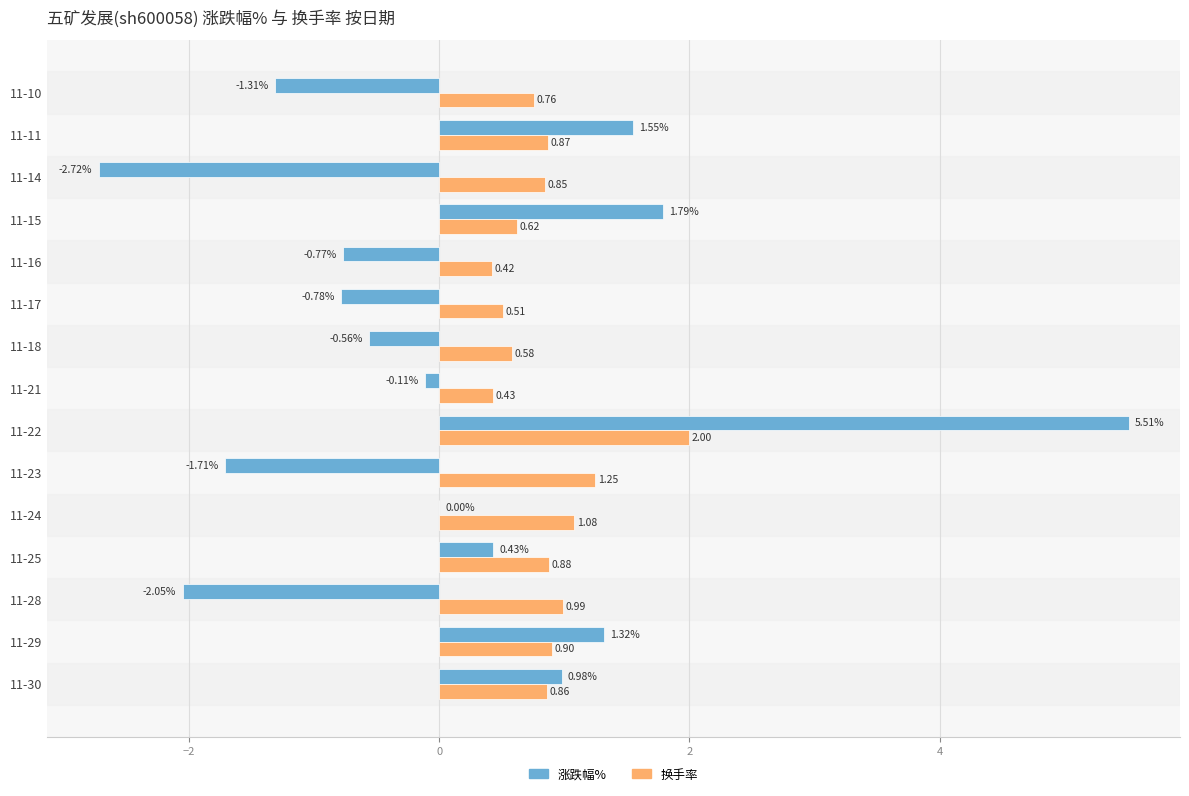

Count the number of data series in this chart.

2